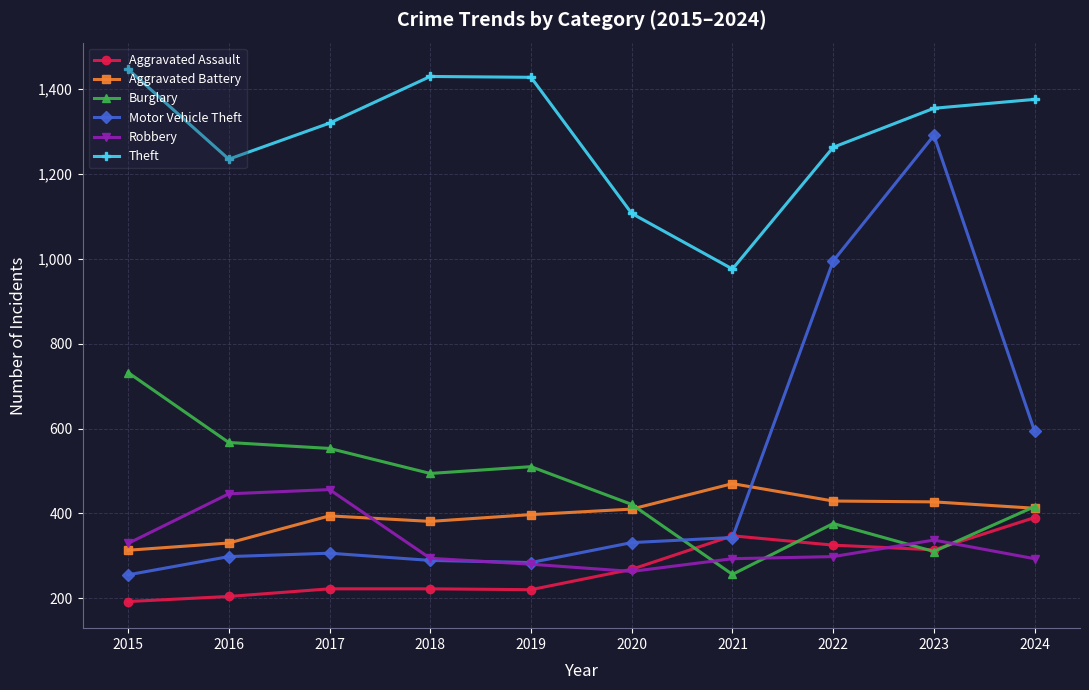

What is the total value across all series at 2019?

3119